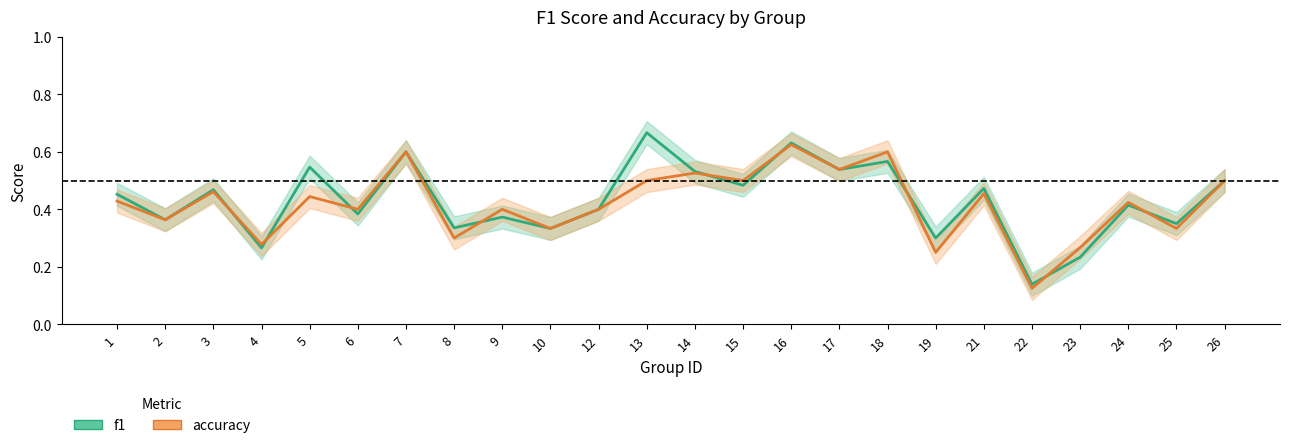

How many lines are shown in the chart?

2